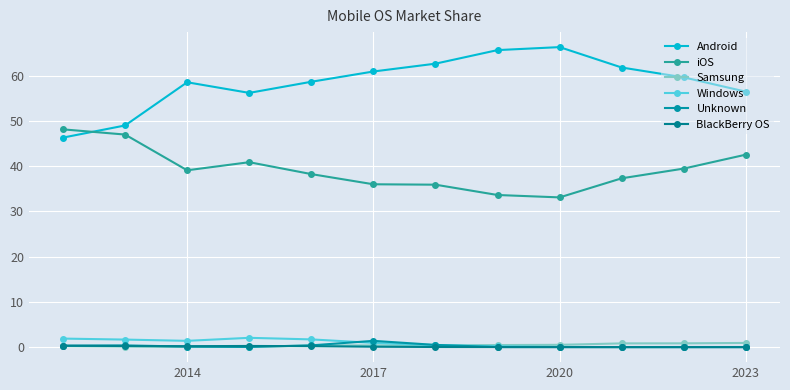

In Windows, how many points are higher than both neighbors (excluding endpoints)?

1